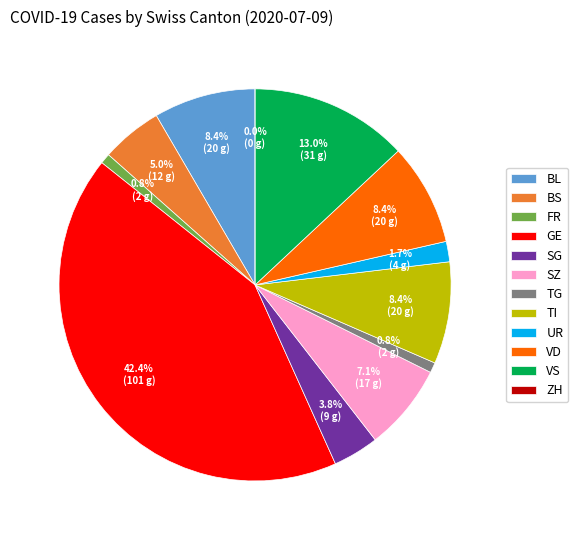

Count the number of slices in the pie.

12